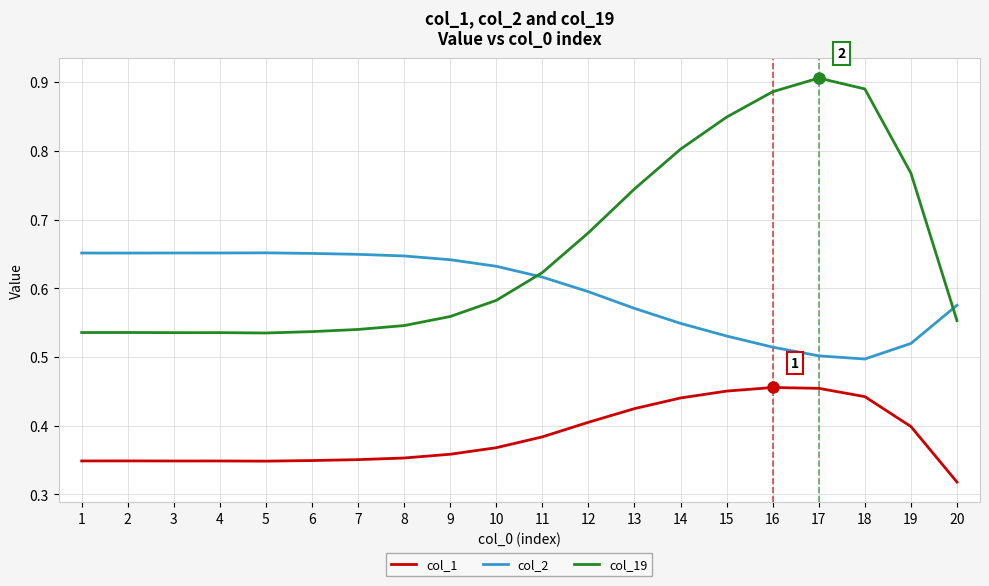

Count the col_2 values in the range 0 to 1.

20